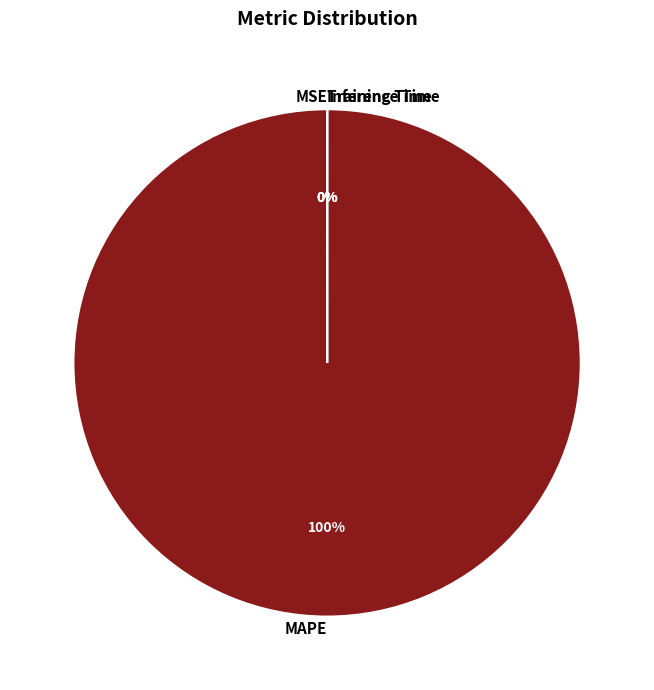

What is the majority slice?

MAPE